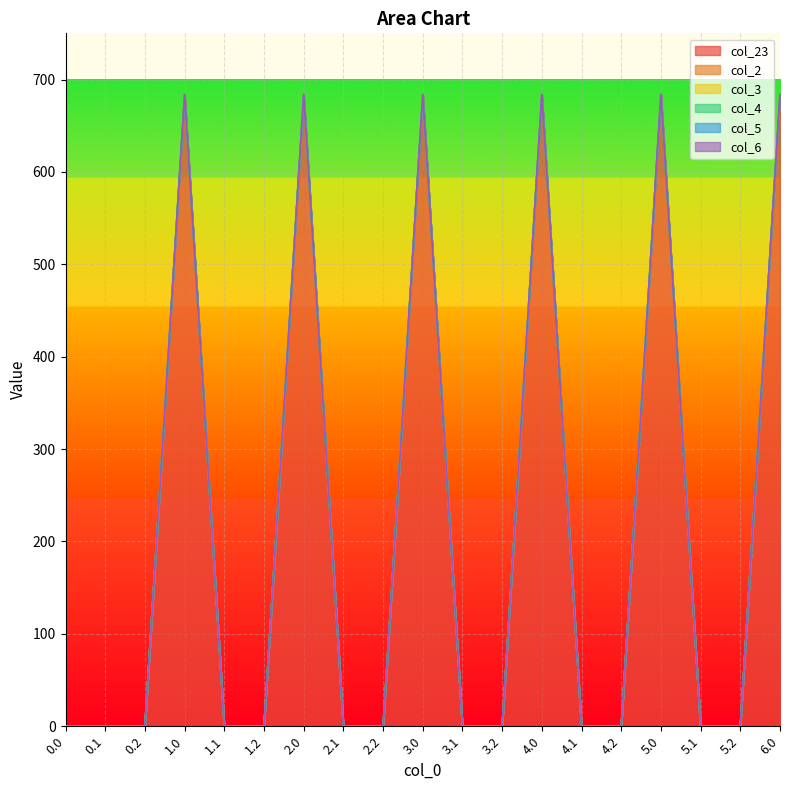

Between 2.0 and 5.2, which series saw the biggest shift?

col_23